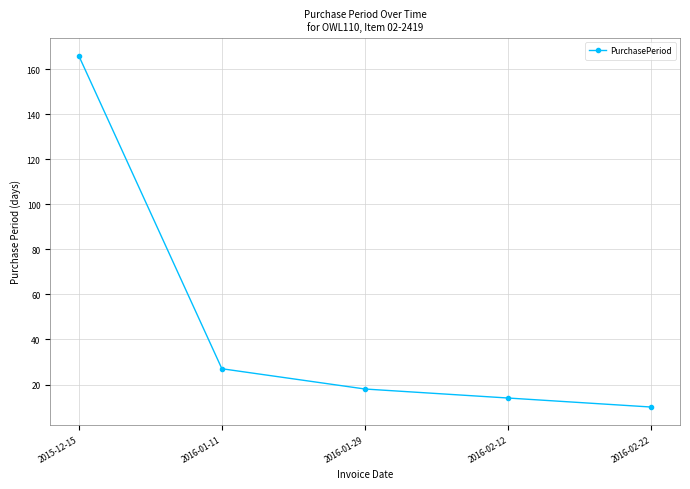

What is the approximate value at 2016-01-11?

27